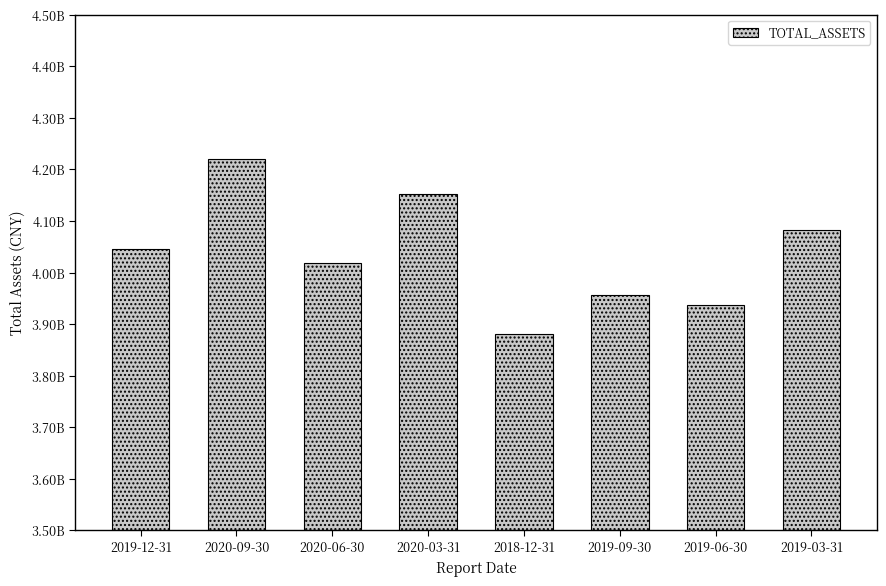

At which category does the chart reach its peak across all series?

2020-09-30